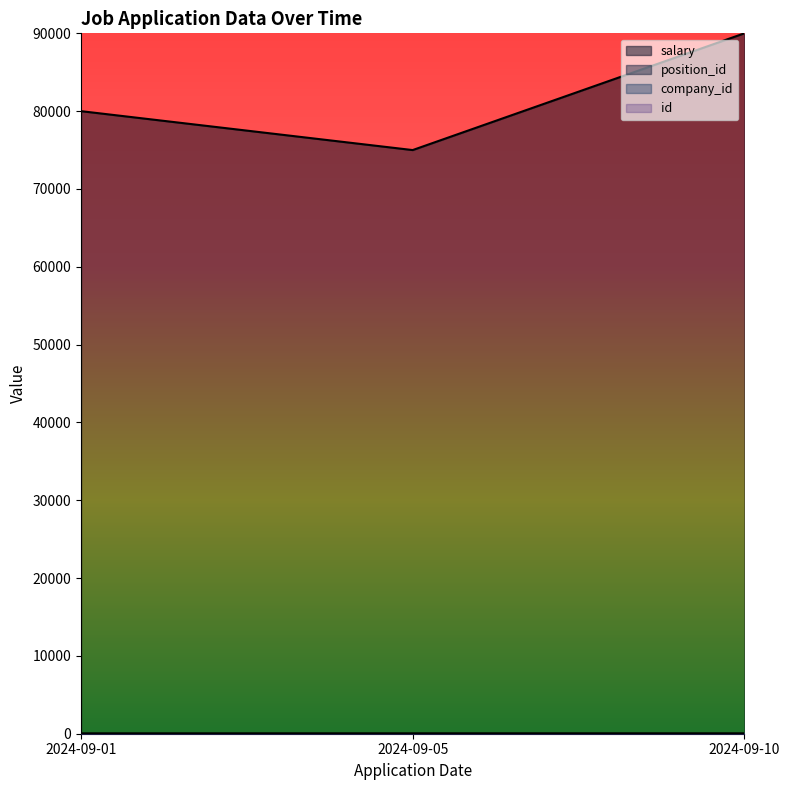

Where is id nearest to the value 2?

2024-09-05